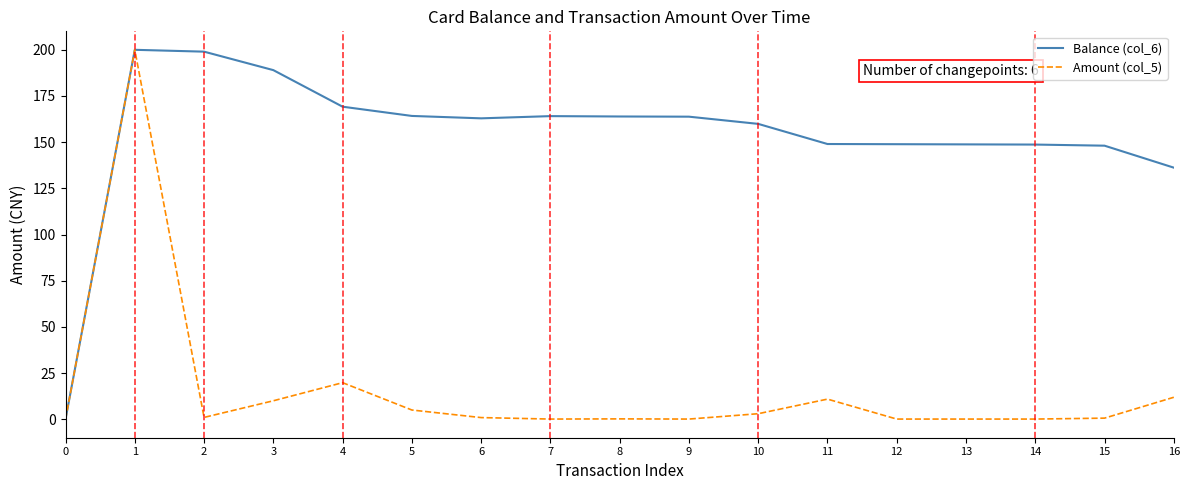

What is the spread (max minus min) of values at 4?

149.4